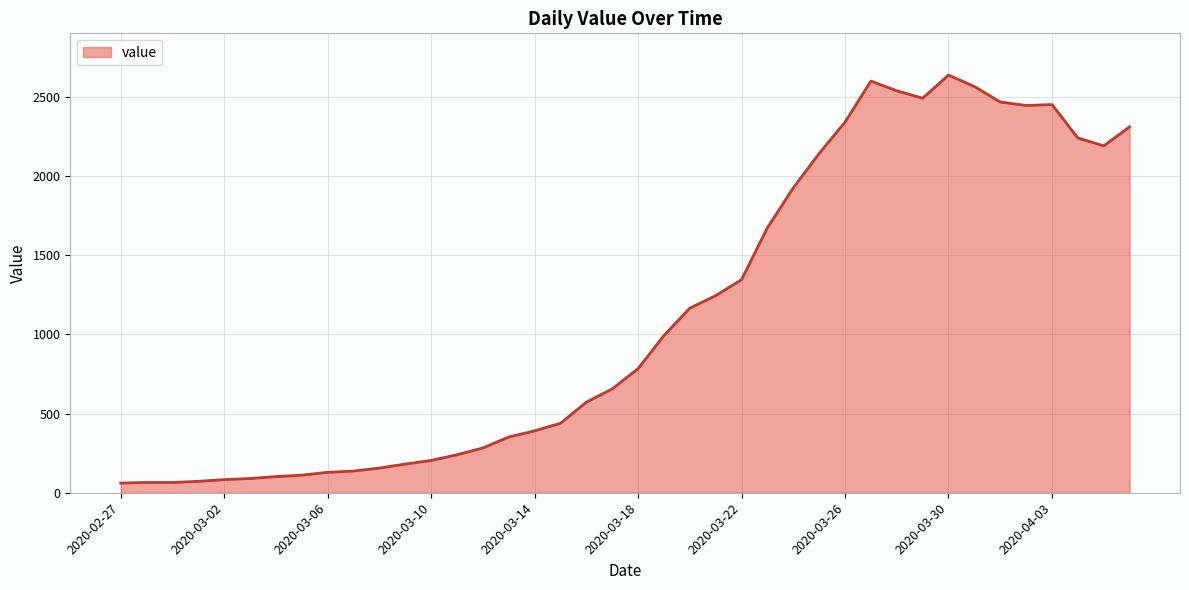

What is the maximum value shown in the chart?

2638